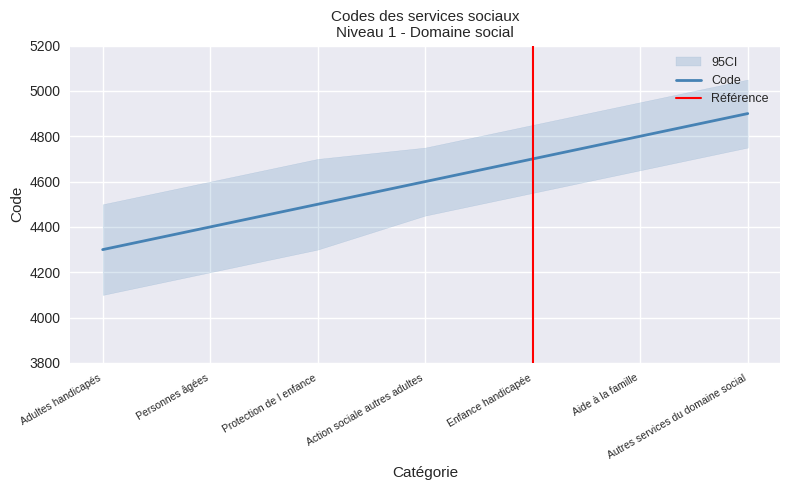

What is the difference between the second highest and second lowest values?

400